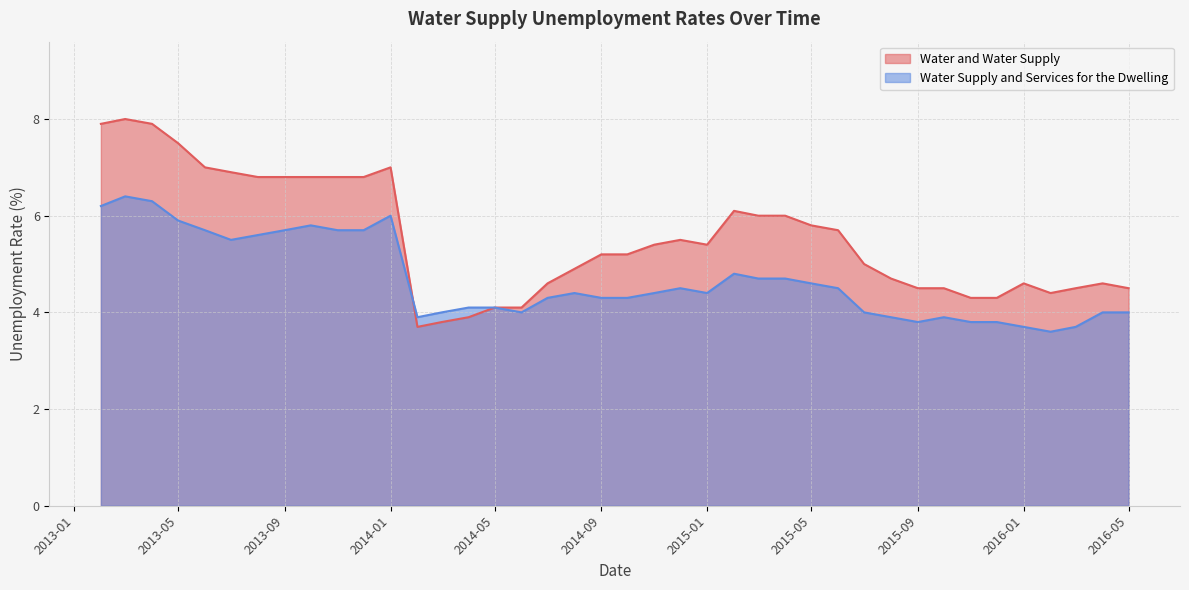

Reading left to right, list all the values displayed in this chart.

Water and Water Supply: 7.9	8.0	7.9	7.5	7.0	6.9	6.8	6.8	6.8	6.8	6.8	7.0	3.7	3.8	3.9	4.1	4.1	4.6	4.9	5.2	5.2	5.4	5.5	5.4	6.1	6.0	6.0	5.8	5.7	5.0	4.7	4.5	4.5	4.3	4.3	4.6	4.4	4.5	4.6	4.5
Water Supply and Services for the Dwelling: 6.2	6.4	6.3	5.9	5.7	5.5	5.6	5.7	5.8	5.7	5.7	6.0	3.9	4.0	4.1	4.1	4.0	4.3	4.4	4.3	4.3	4.4	4.5	4.4	4.8	4.7	4.7	4.6	4.5	4.0	3.9	3.8	3.9	3.8	3.8	3.7	3.6	3.7	4.0	4.0